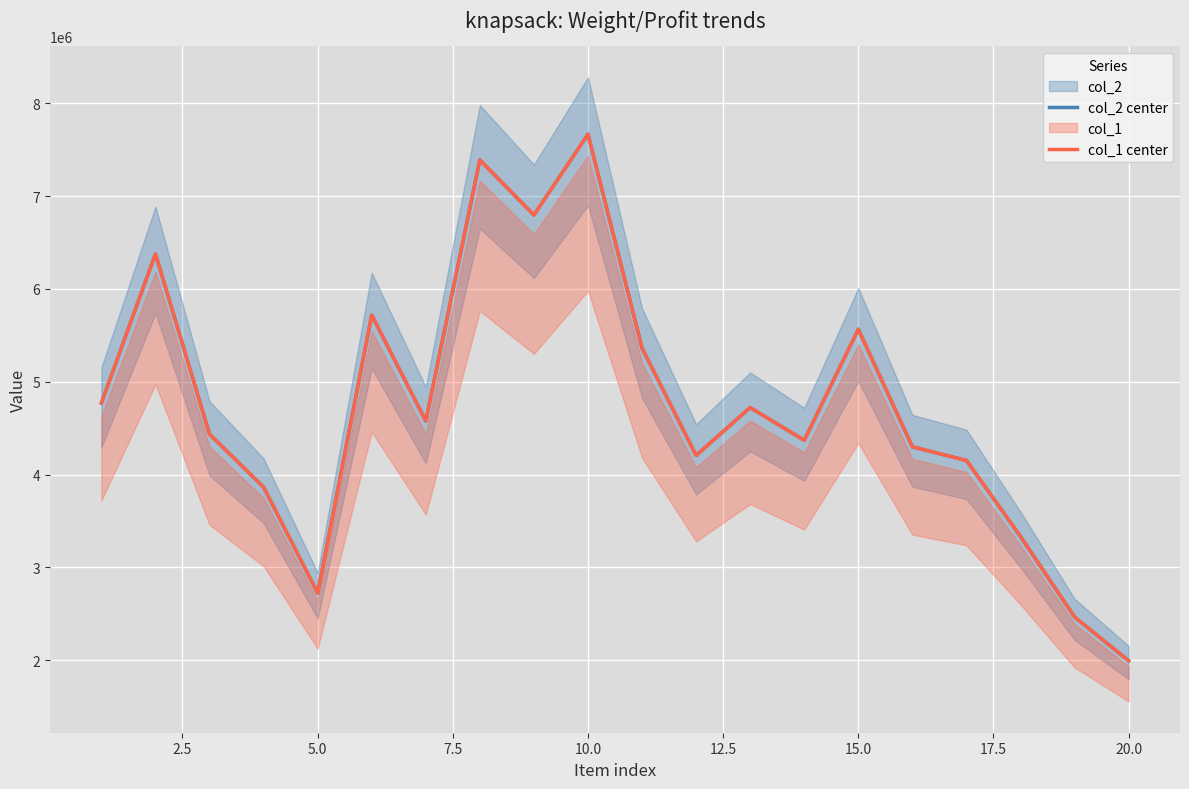

Which series has the largest total across all categories?

col_2 center